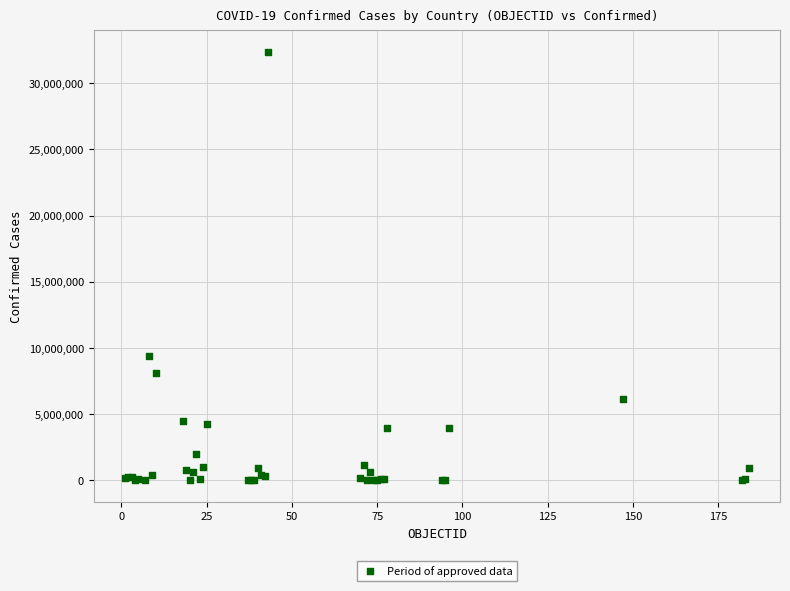

What Y value in the scatter plot is closest to 16182721?

9367172